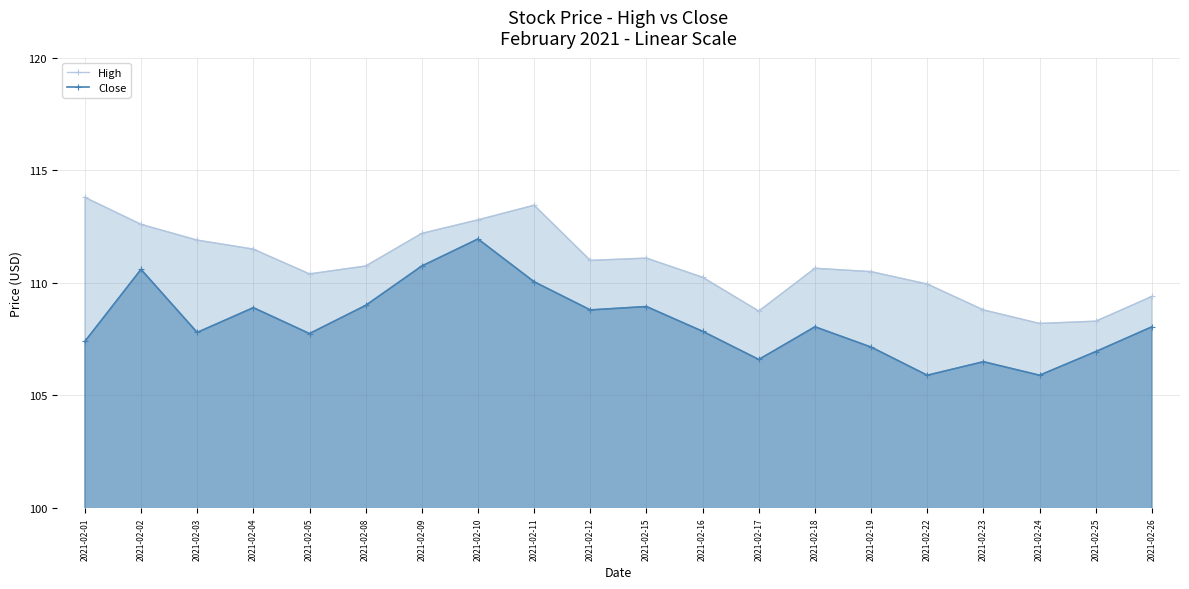

The value of Close at 2021-02-12 is 108.8. True or false?

True